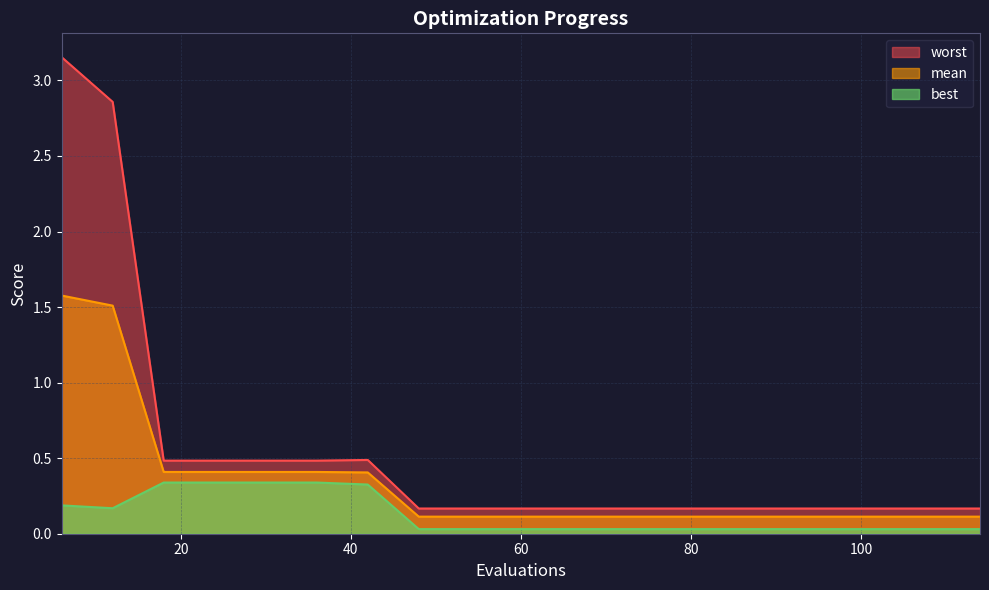

What is the spread (max minus min) of values at 60?

0.1